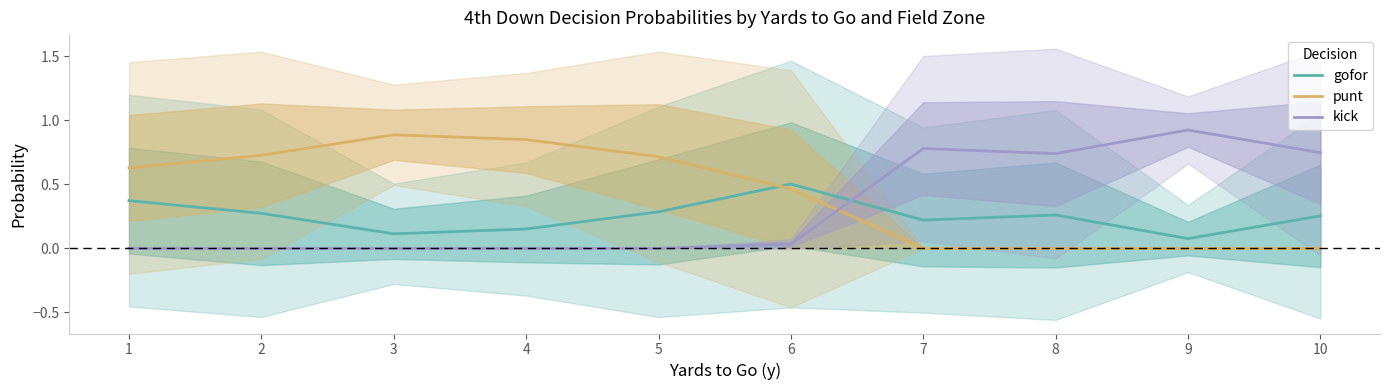

True or false: kick has more than 0 points higher than both neighbors.

True